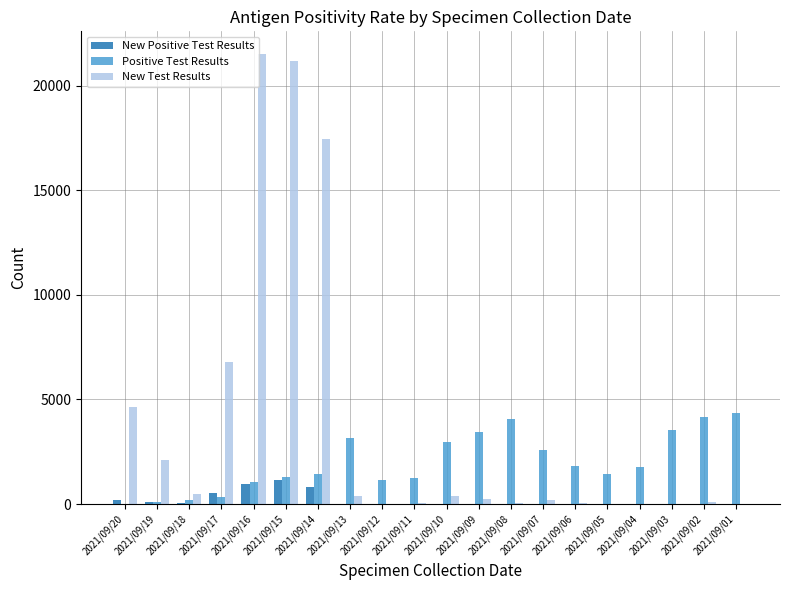

Between 2021/09/16 and 2021/09/02, which series saw the biggest shift?

New Test Results